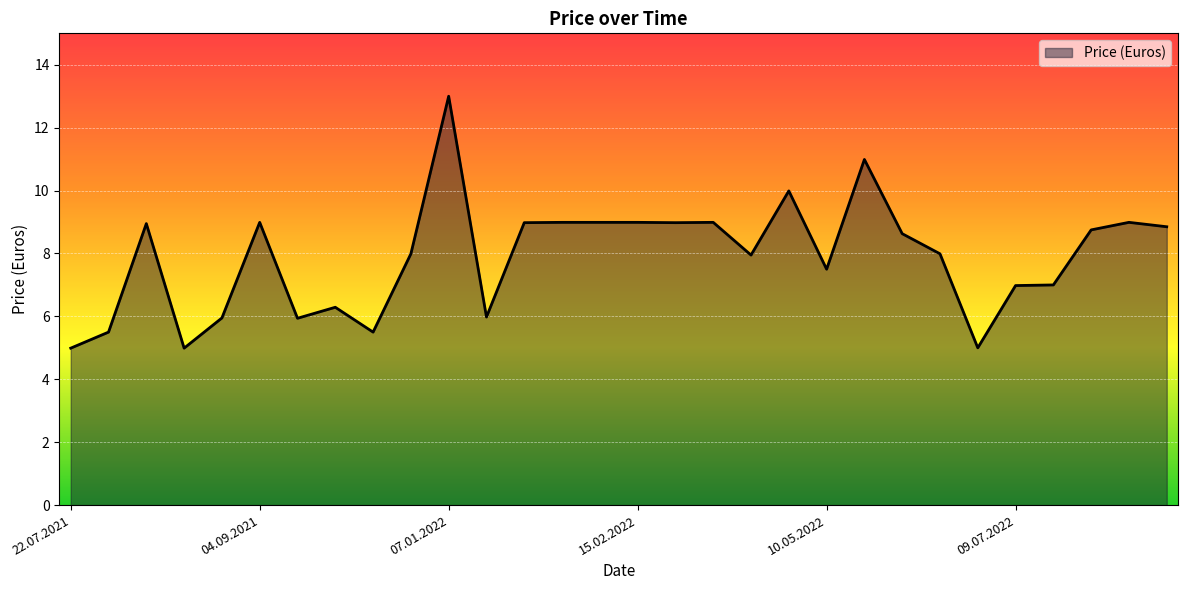

What is the difference between the maximum and second lowest values?

8.0